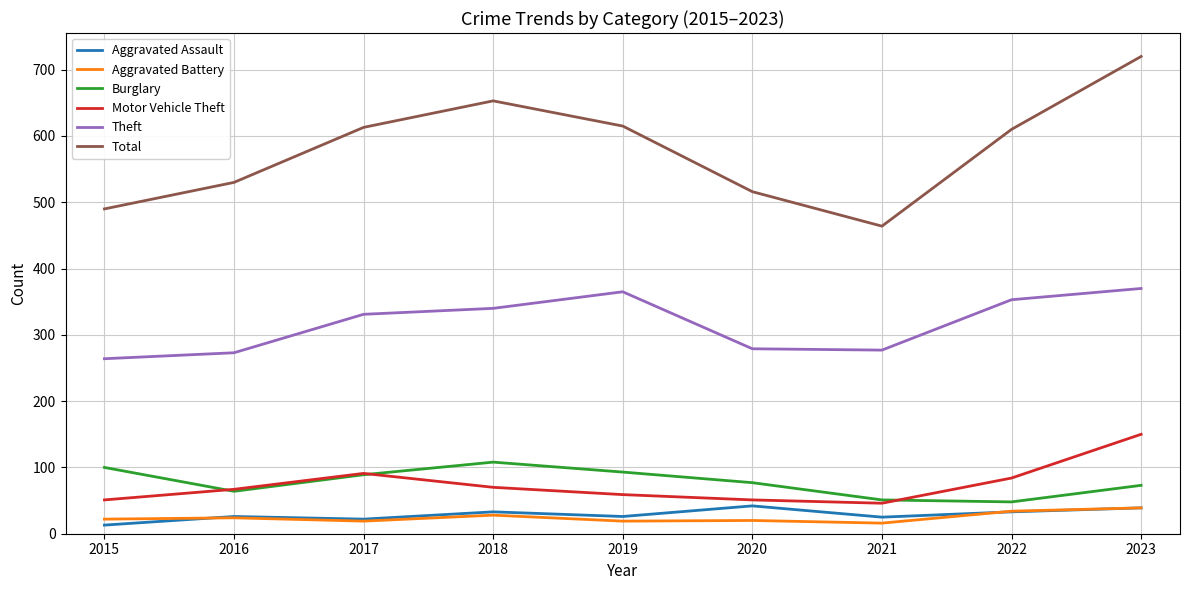

Where is the first local minimum for Total?

2021